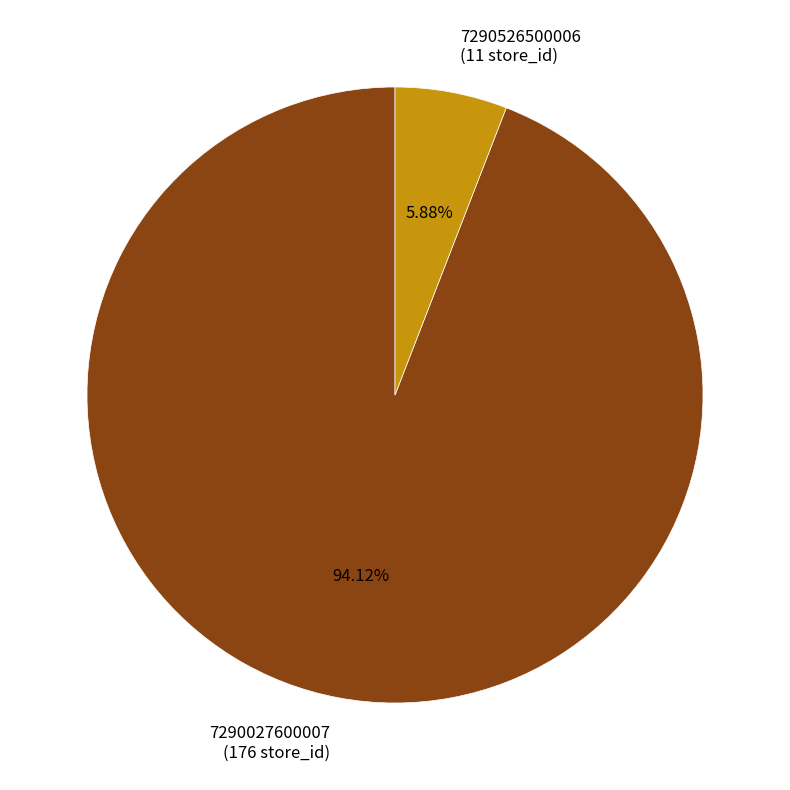

To the nearest percent, what is the combined percentage of 7290526500006 and 7290027600007?

100%